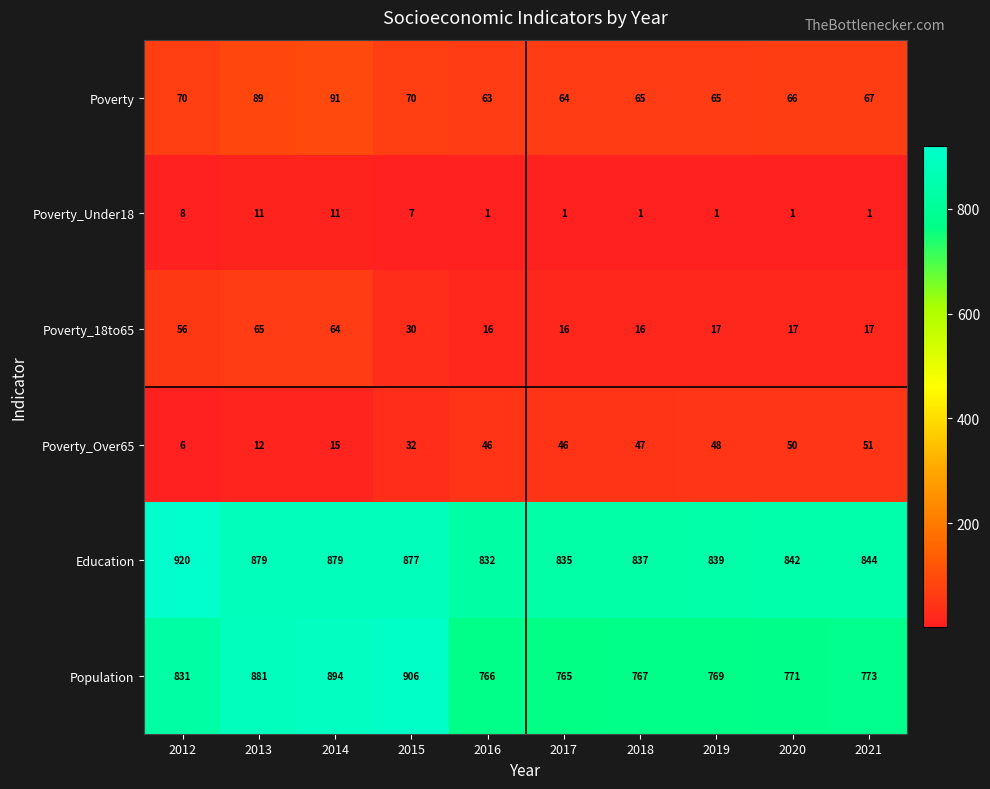

Read the Poverty_Over65 value at 2014.

15